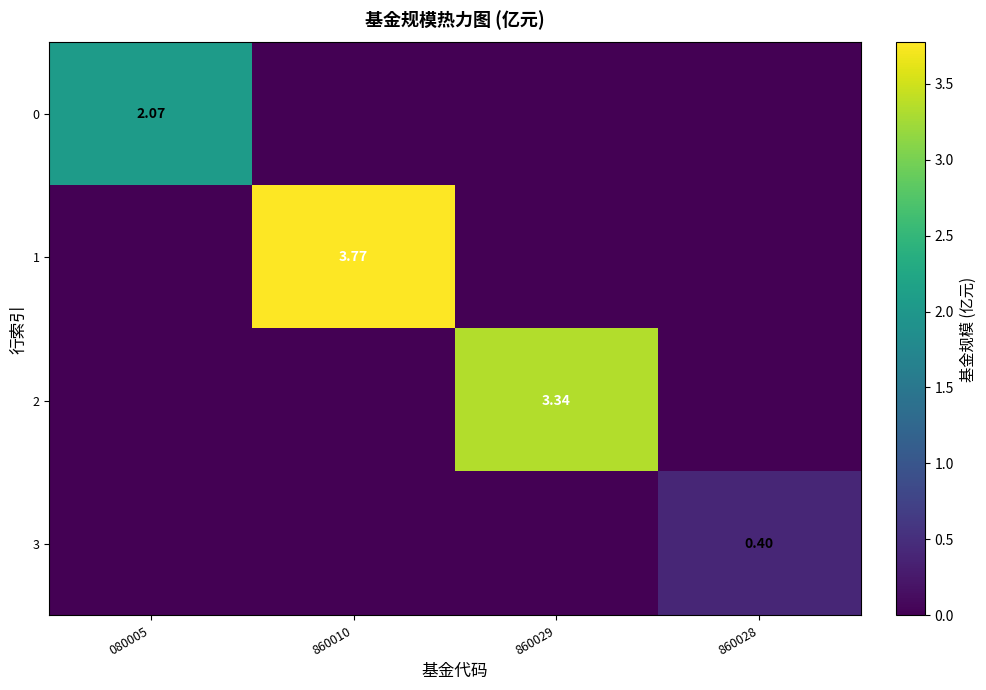

Is the value of 3 at 860028 greater than the value of 1 at 860010?

No